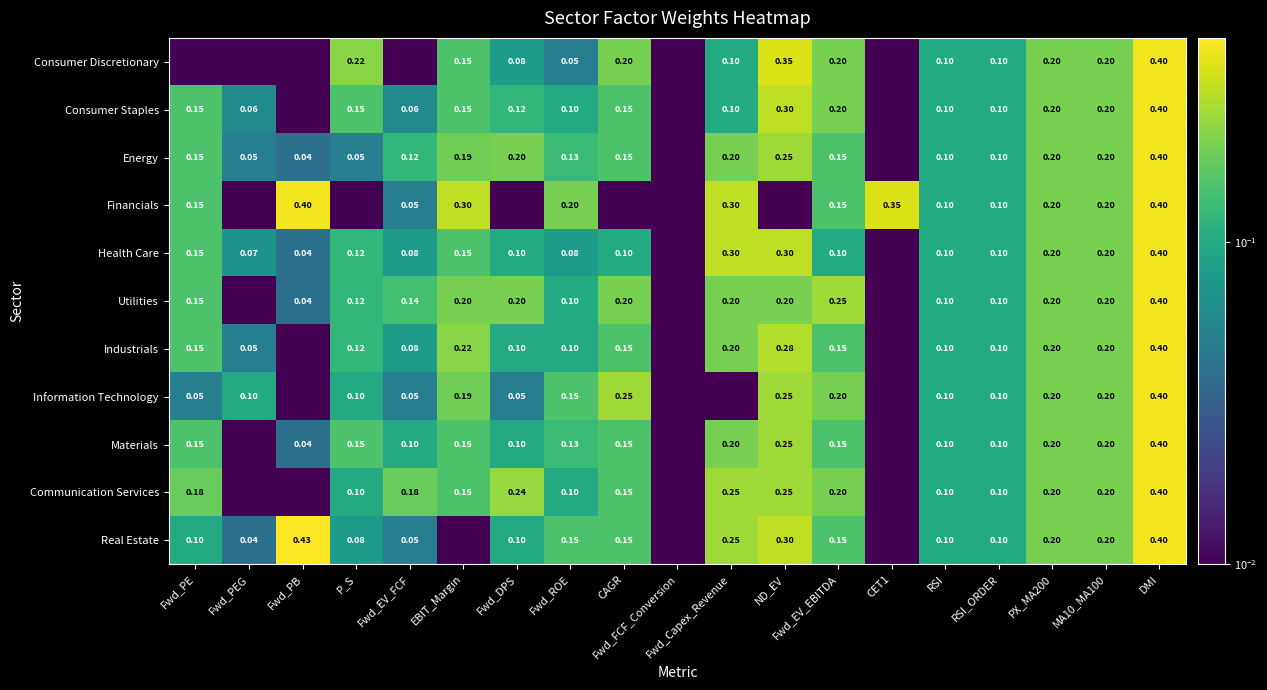

How many series are shown in this chart?

11